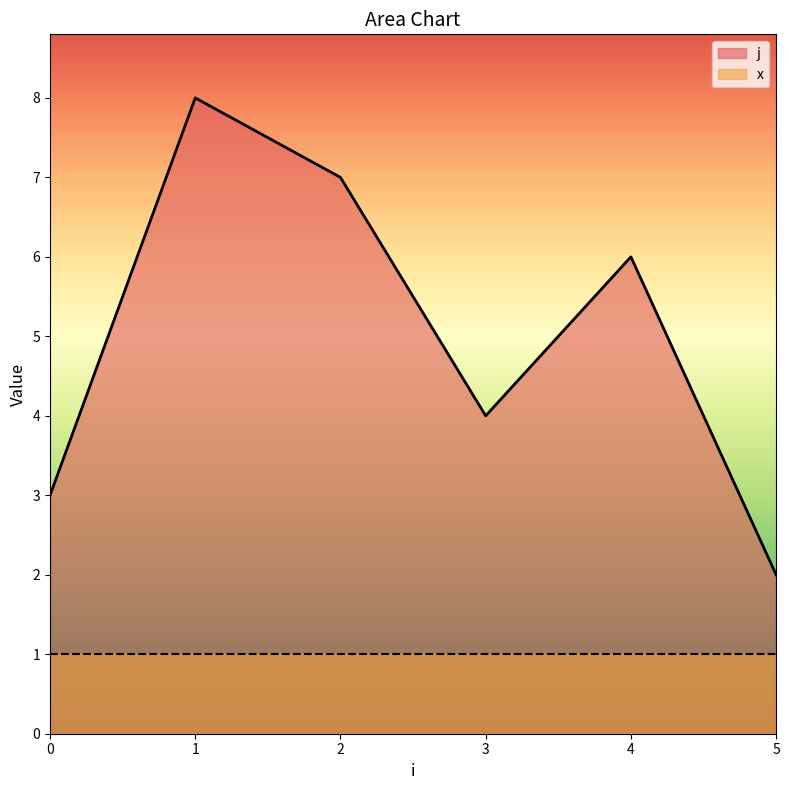

How many categories are shown in the chart?

6